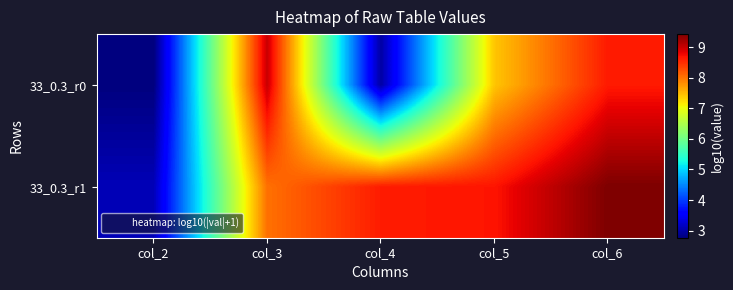

Reading left to right, transcribe all the data shown in this chart.

33_0.3_r0: col_2=2.8	col_3=9.0	col_4=3.0	col_5=7.4	col_6=8.6
33_0.3_r1: col_2=3.1	col_3=8.0	col_4=8.6	col_5=8.7	col_6=9.4